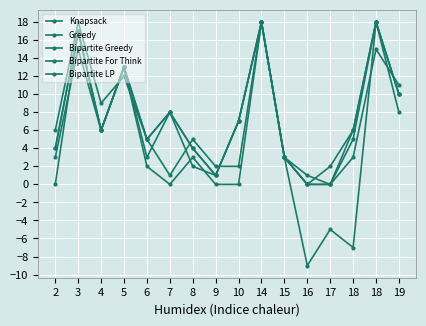

At which category does Bipartite Greedy reach its first local peak?

3